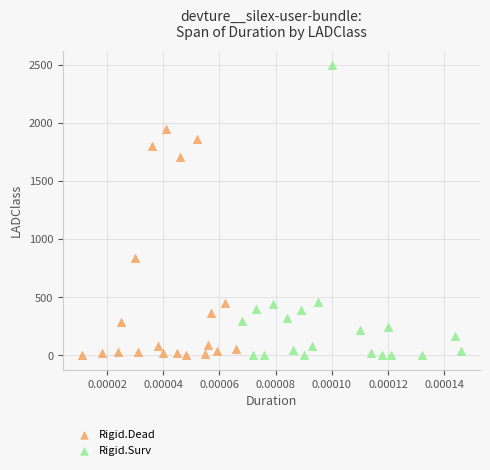

What are all the series names shown in the legend?

Rigid.Dead, Rigid.Surv